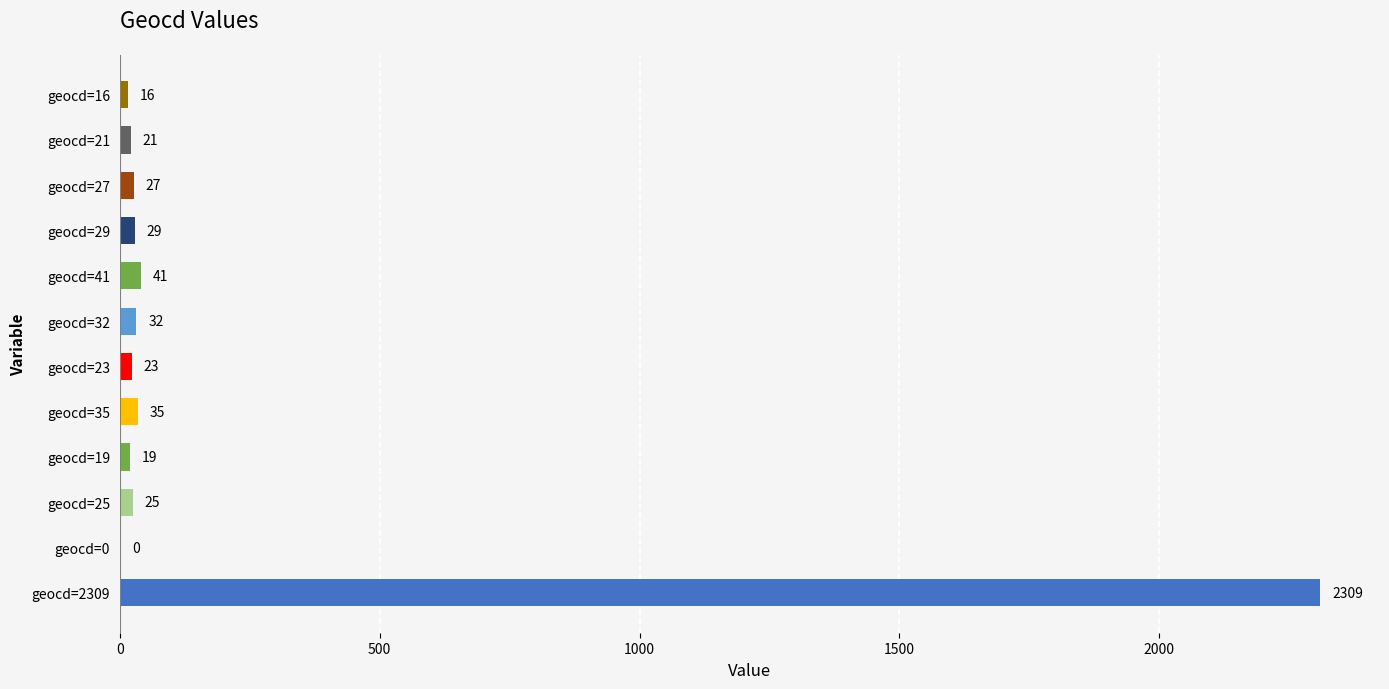

The value at geocd=2309 is 3249. True or false?

False